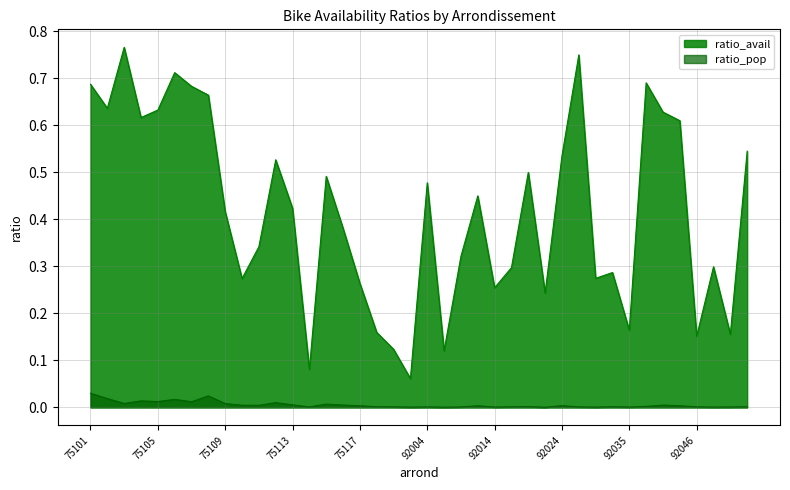

True or false: ratio_pop and ratio_avail cross at least once.

False